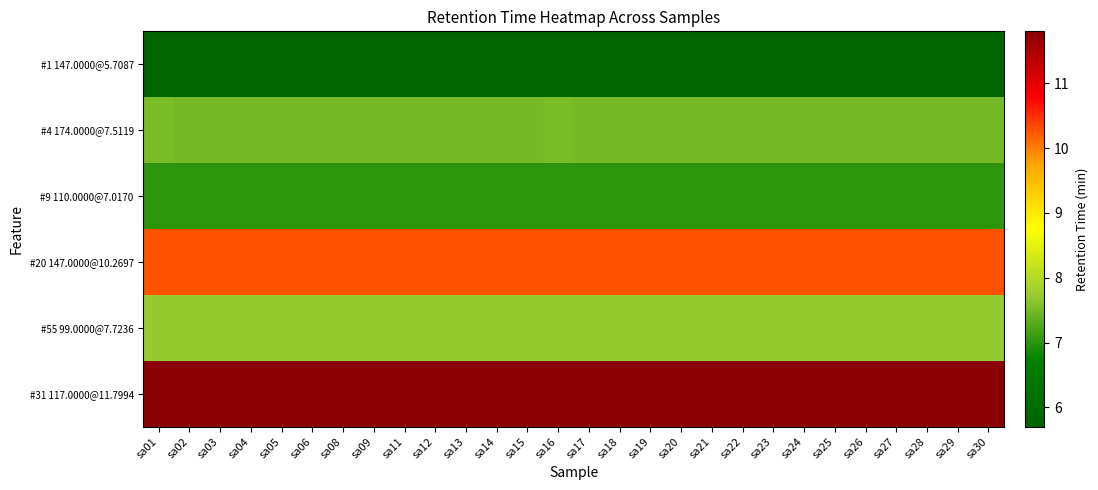

How many data points does each series have?

28